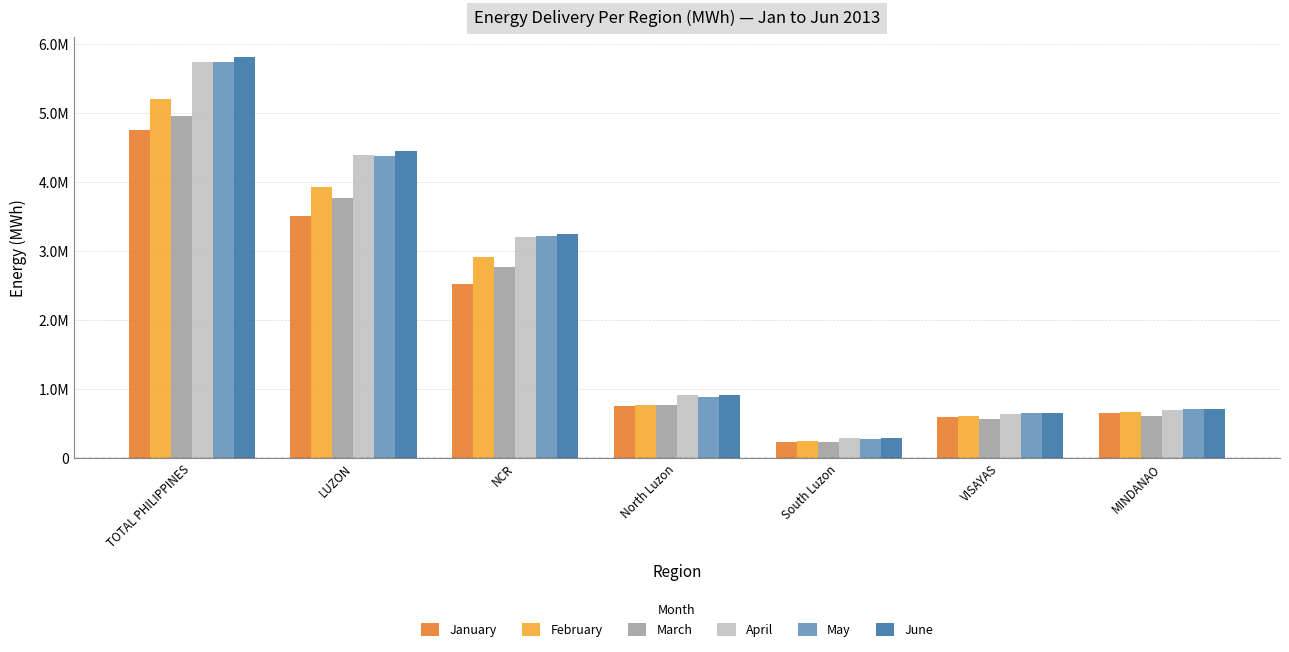

What is the average value of the May series?

2263291.0